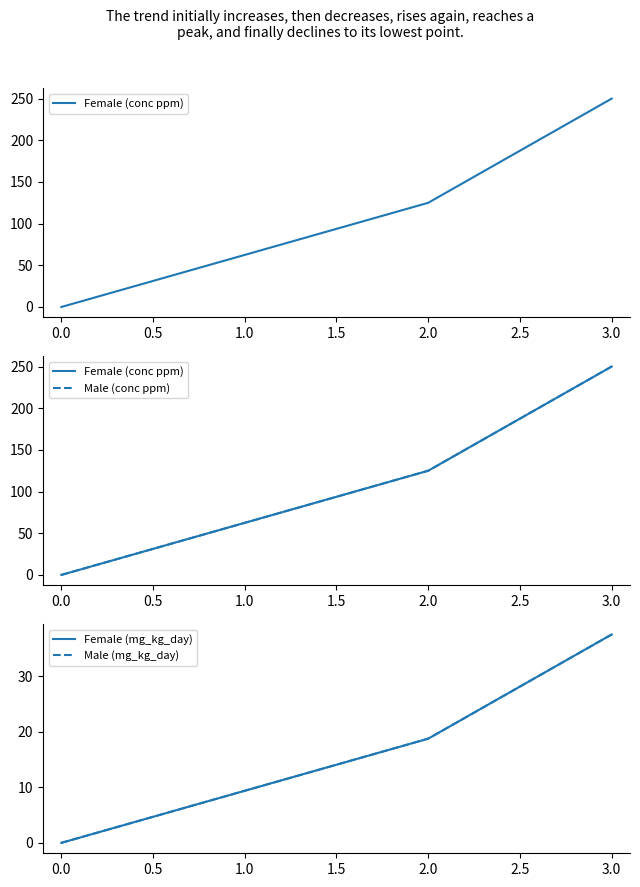

How many series are shown in this chart?

4